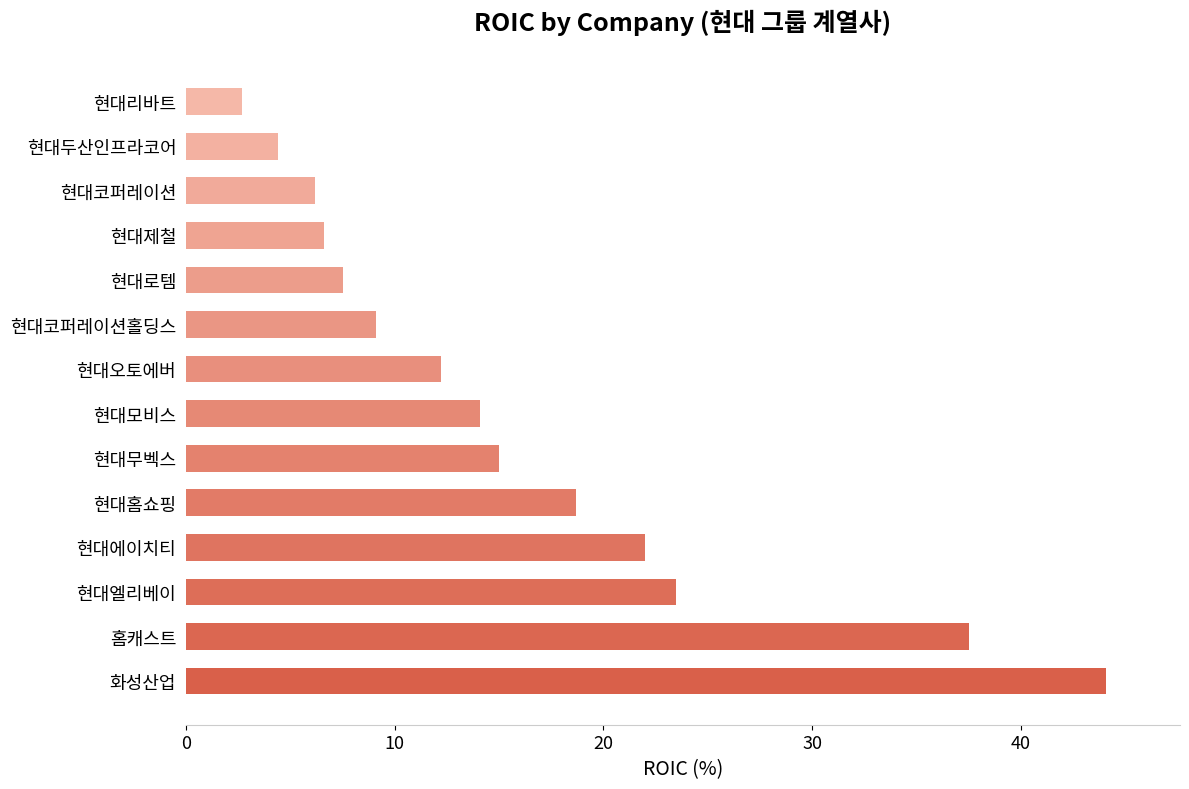

Between 현대홈쇼핑 and 현대코퍼레이션, which is larger?

현대홈쇼핑